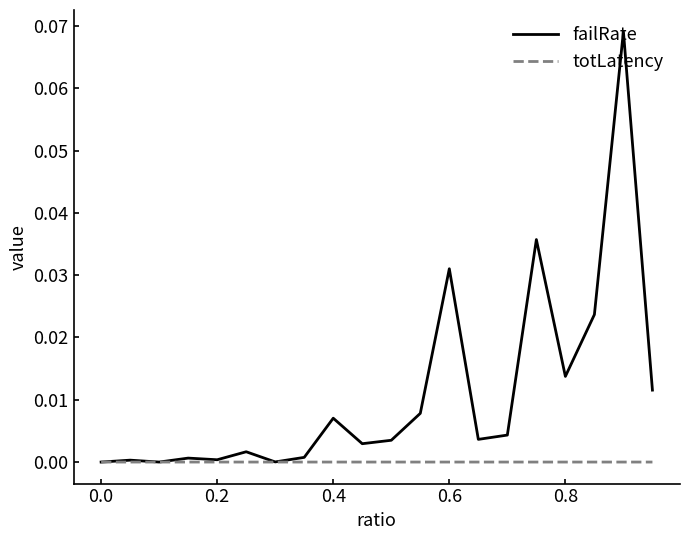

Which series has the largest total across all categories?

failRate